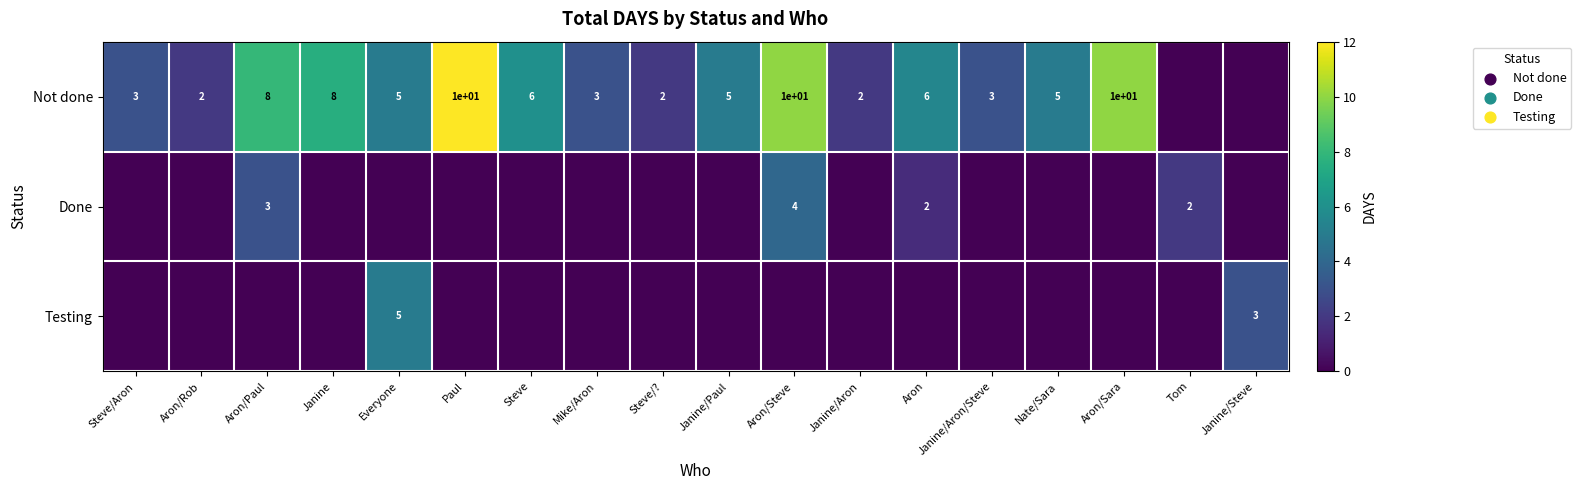

What is the sum of the Not done values at Janine/Paul and Aron/Rob?

7